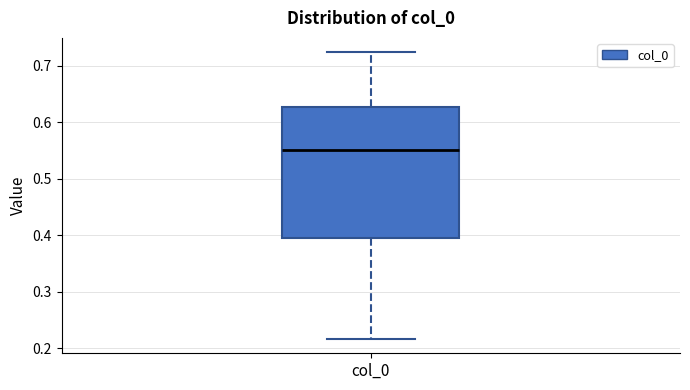

Where does the upper whisker of the box for col_0 end on the y-axis? The values are not printed on the chart, so give them approximately, as read against the axis.

0.72